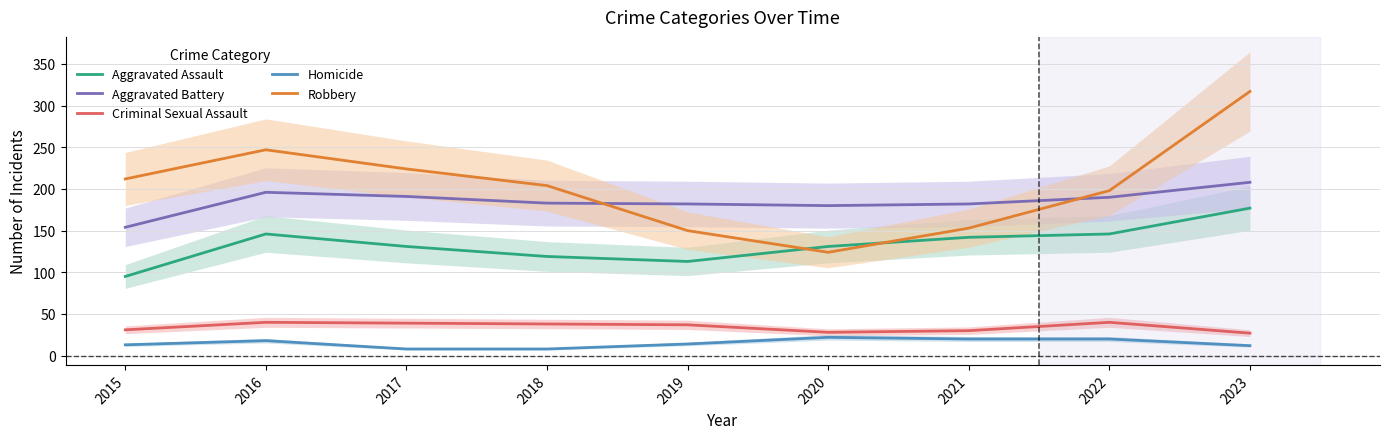

Read the Robbery value at 2018.

204